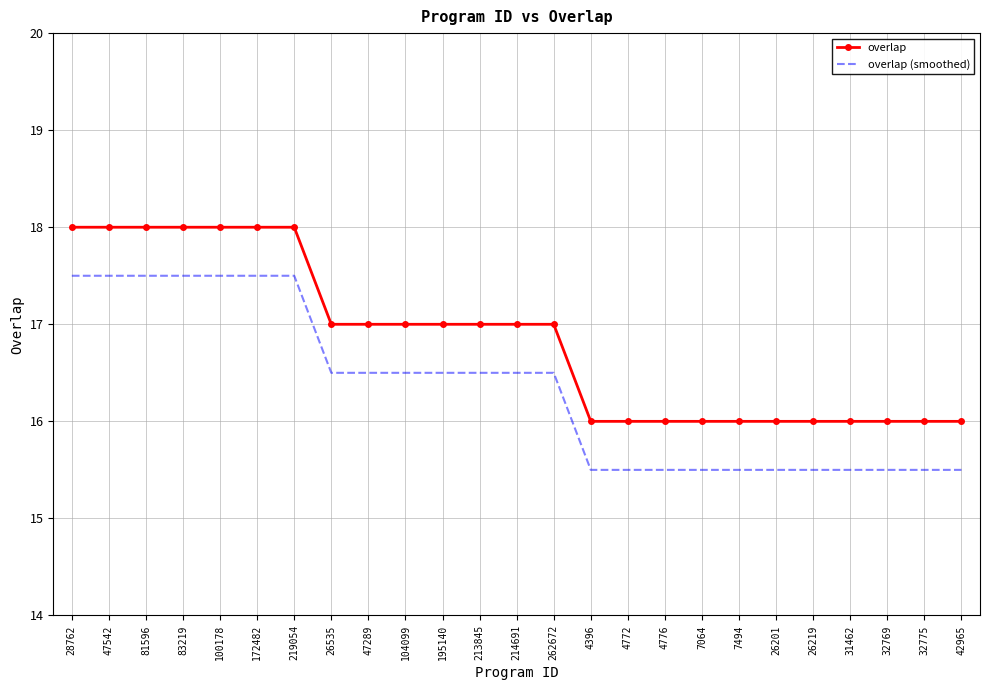

What position from the left is 28762?

1